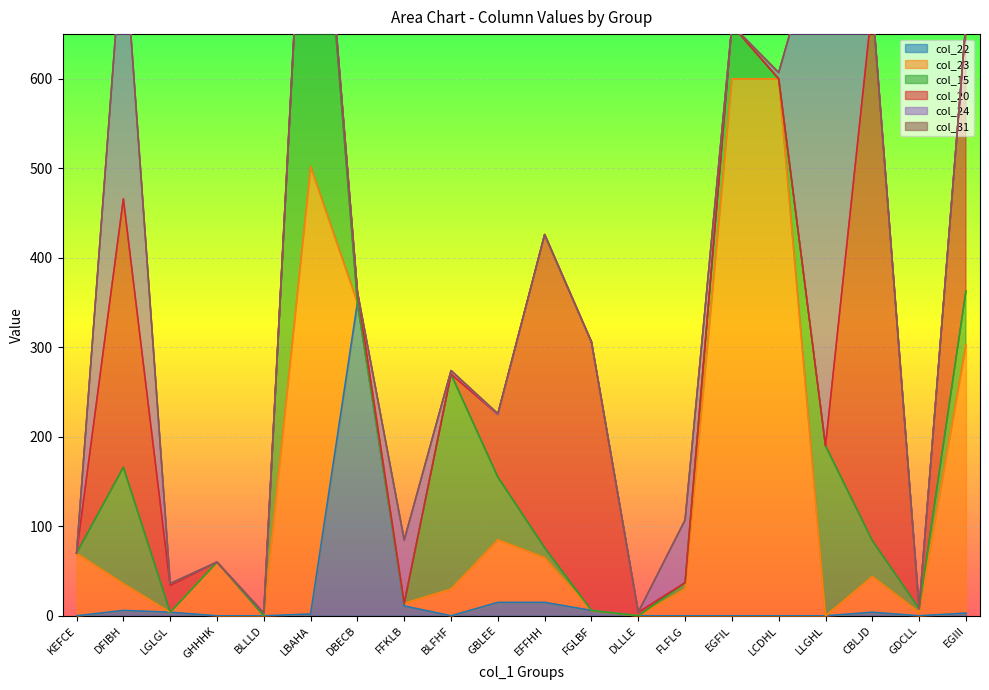

How many data points in col_20 are less than 3?

10